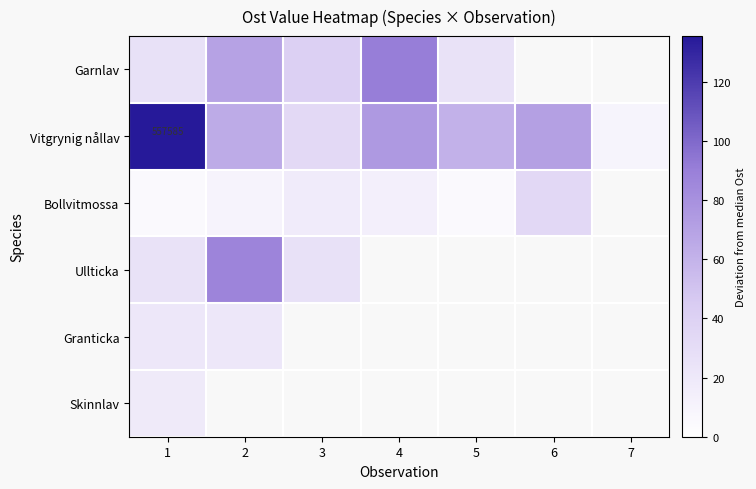

Which label corresponds to the largest value in the chart?

1